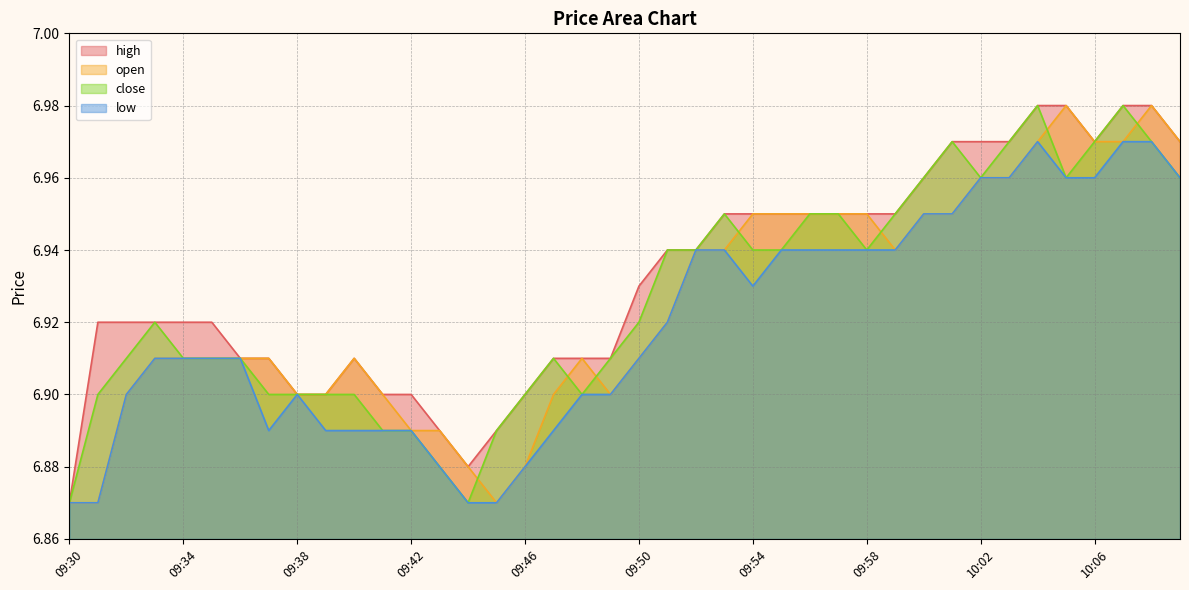

How many lines are shown in the chart?

4